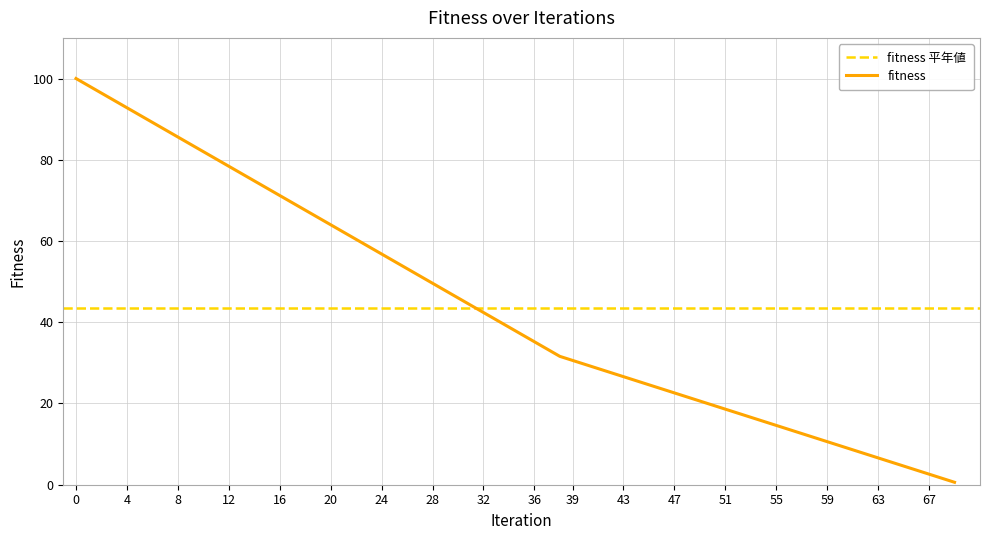

Read the value at 55.

14.6